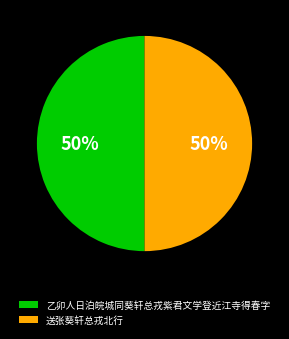

What is the ratio of the value at 送张葵轩总戎北行 to the value at 乙卯人日泊皖城同葵轩总戎紫君文学登近江寺得春字?

1.0